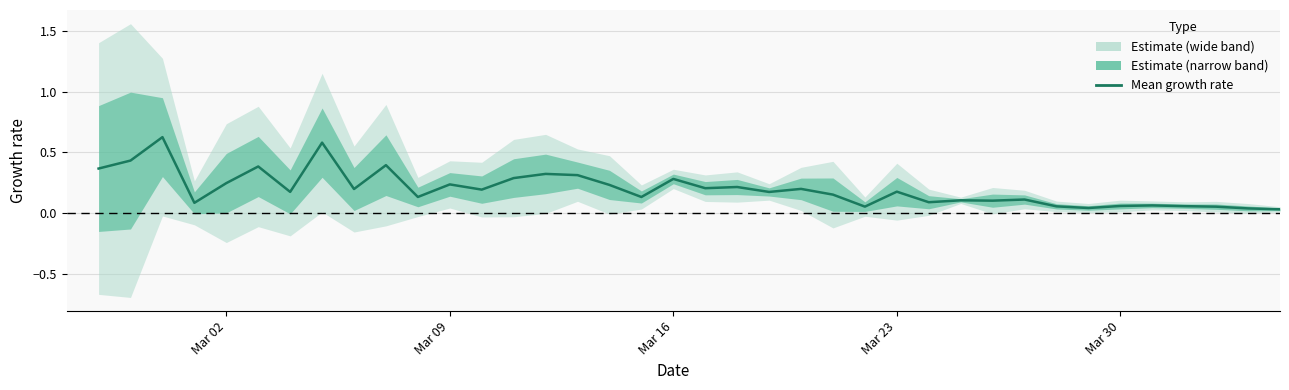

What is the value of the 2nd point from the left?

0.4